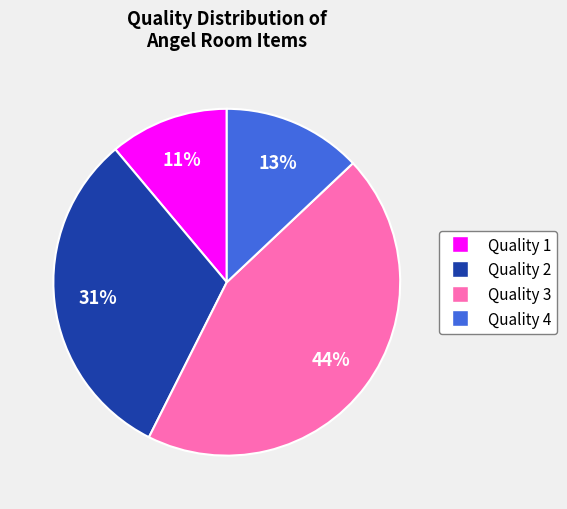

Count the number of slices in the pie.

4